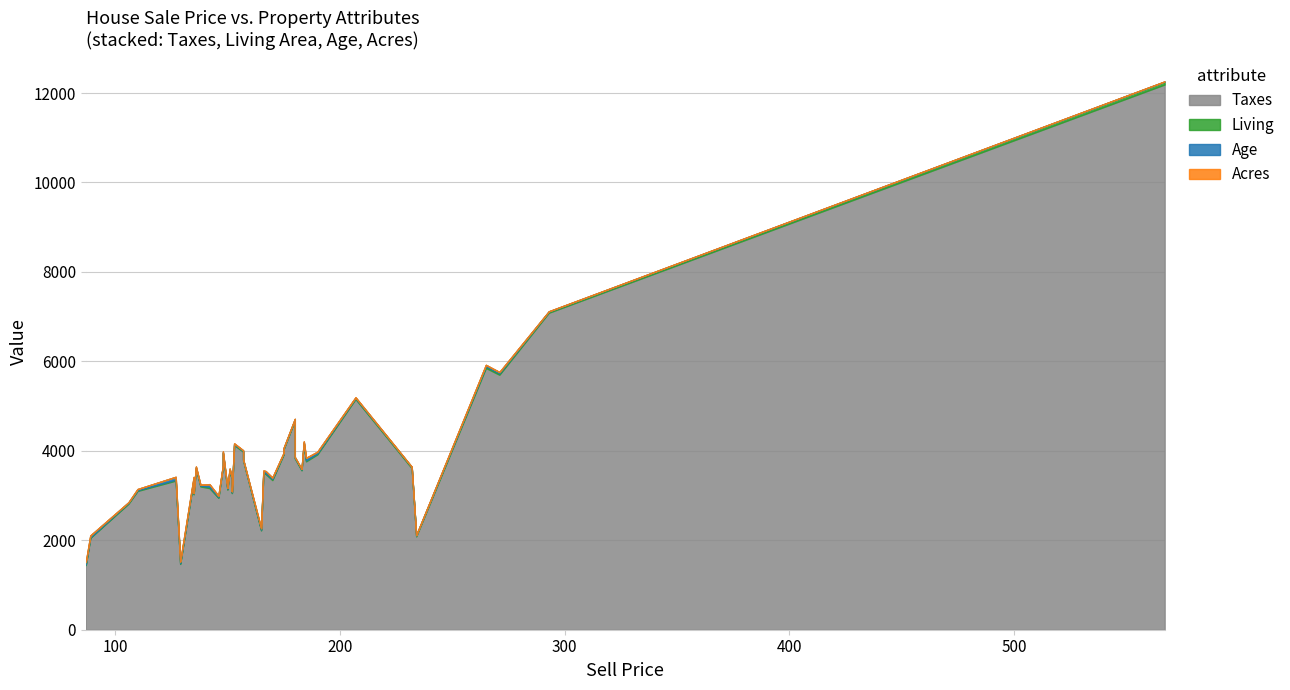

At 152, list the series in order from largest to smallest.

Taxes, Age, Living, Acres